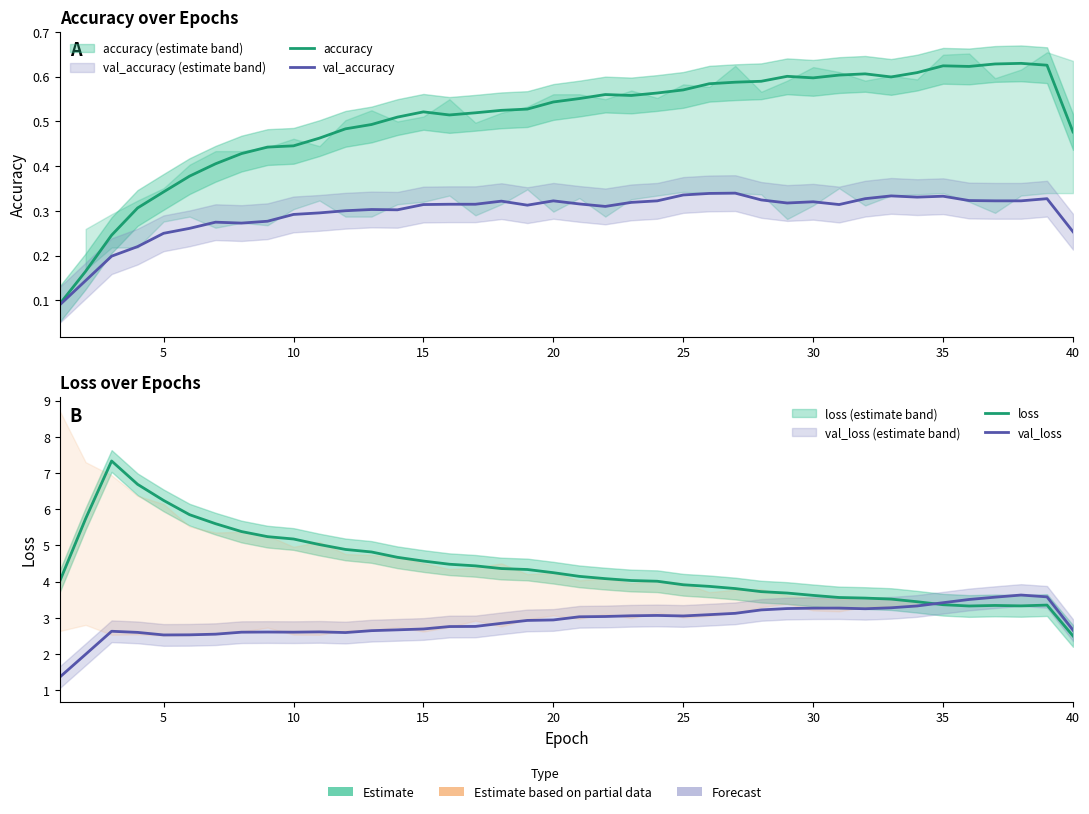

Is the value of loss at 5 greater than the value of val_loss at 9?

Yes